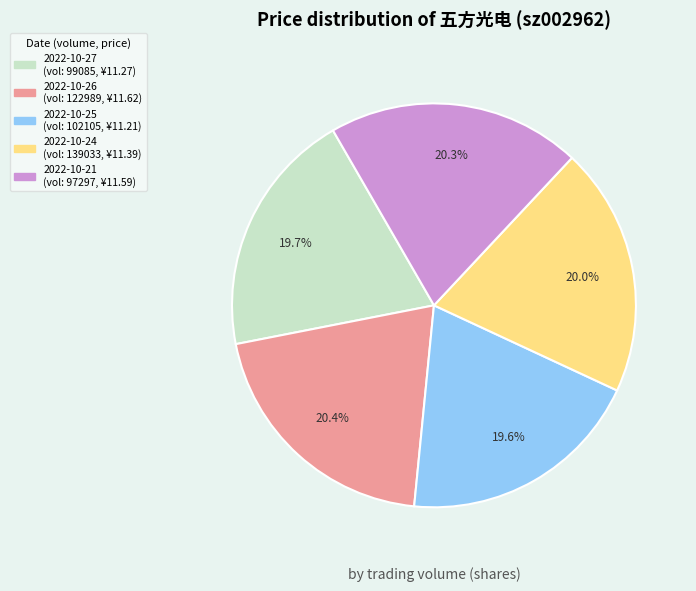

Does any single category account for the majority?

No